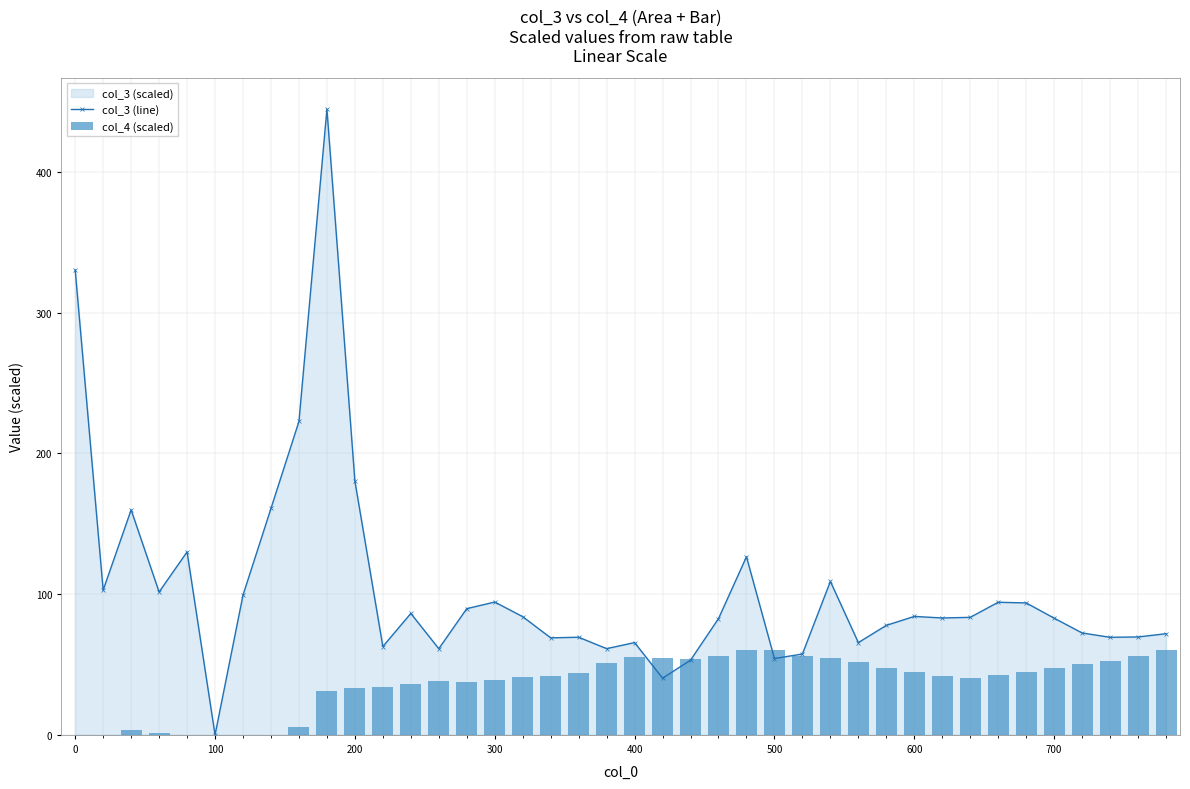

What is the maximum value shown in the chart?

444.5